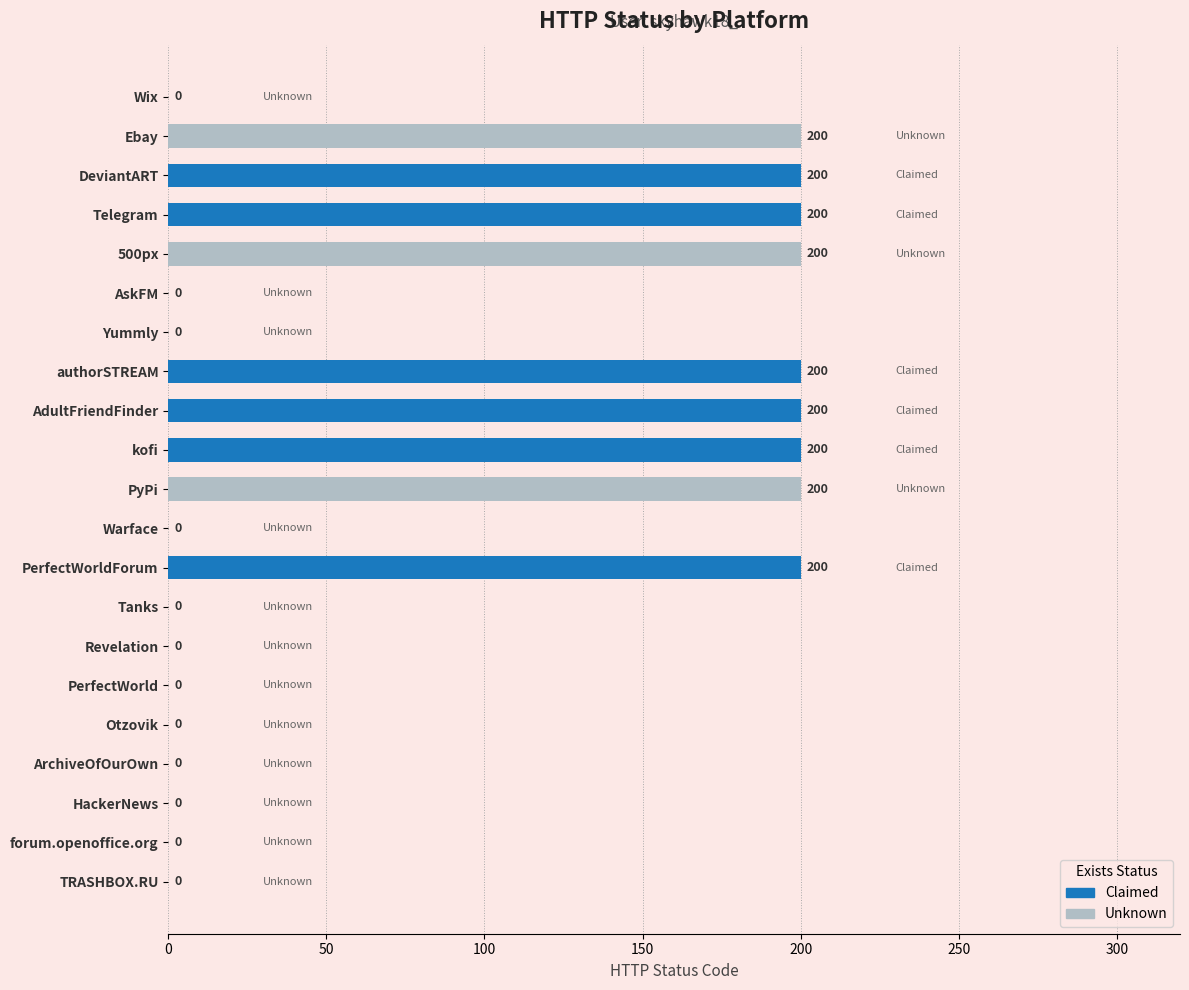

True or false: the data shows 93 at PyPi.

False